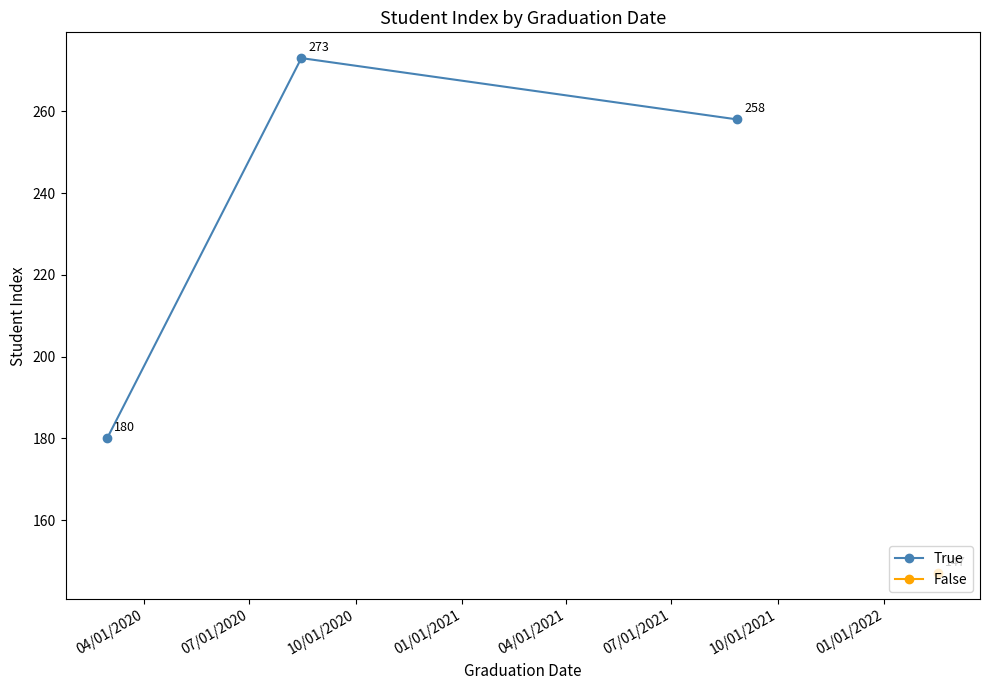

What is the value of the True point at the 1st from the left?

180